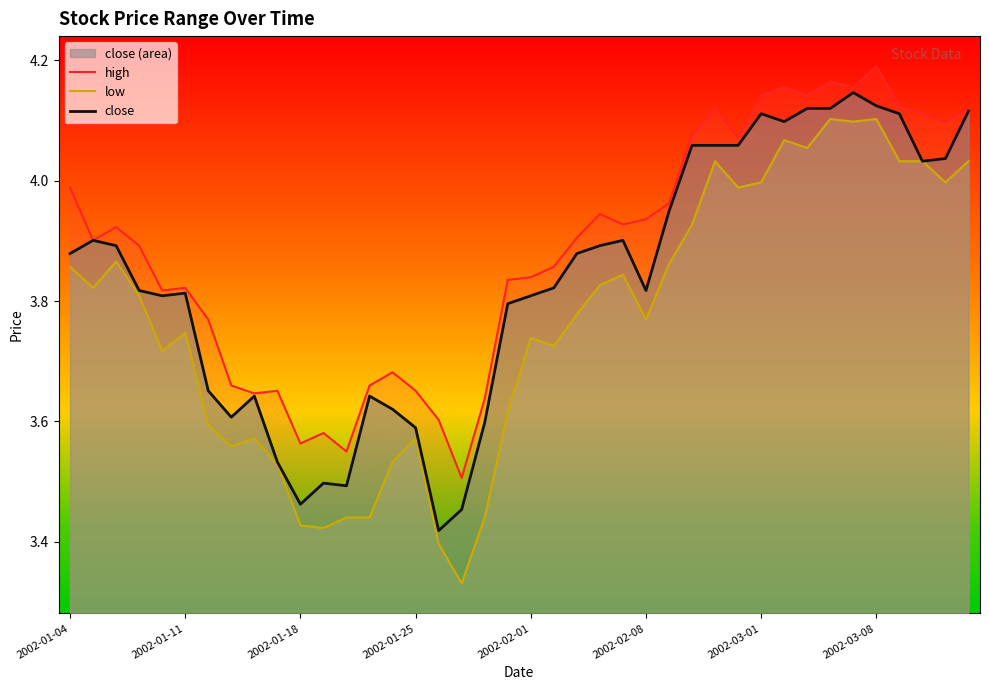

Reading left to right, what are all the values shown in this chart?

high: 4.0	3.9	3.9	3.9	3.8	3.8	3.8	3.7	3.6	3.7	3.6	3.6	3.6	3.7	3.7	3.7	3.6	3.5	3.6	3.8	3.8	3.9	3.9	3.9	3.9	3.9	4.0	4.1	4.1	4.1	4.1	4.2	4.1	4.2	4.2	4.2	4.1	4.1	4.1	4.1
low: 3.9	3.8	3.9	3.8	3.7	3.7	3.6	3.6	3.6	3.5	3.4	3.4	3.4	3.4	3.5	3.6	3.4	3.3	3.4	3.6	3.7	3.7	3.8	3.8	3.8	3.8	3.9	3.9	4.0	4.0	4.0	4.1	4.1	4.1	4.1	4.1	4.0	4.0	4.0	4.0
close: 3.9	3.9	3.9	3.8	3.8	3.8	3.7	3.6	3.6	3.5	3.5	3.5	3.5	3.6	3.6	3.6	3.4	3.5	3.6	3.8	3.8	3.8	3.9	3.9	3.9	3.8	3.9	4.1	4.1	4.1	4.1	4.1	4.1	4.1	4.1	4.1	4.1	4.0	4.0	4.1